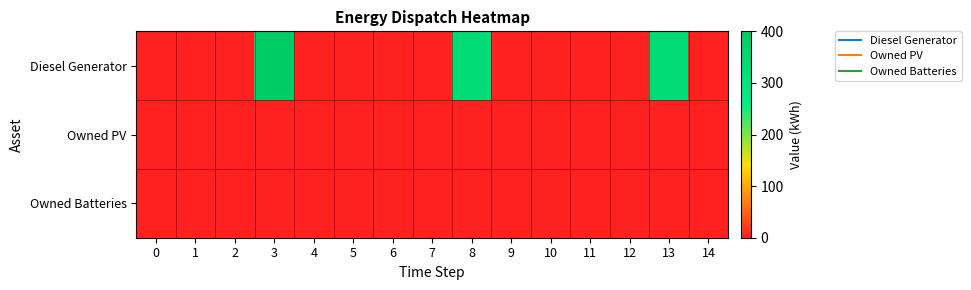

At how many categories does at least one series exceed 161?

3